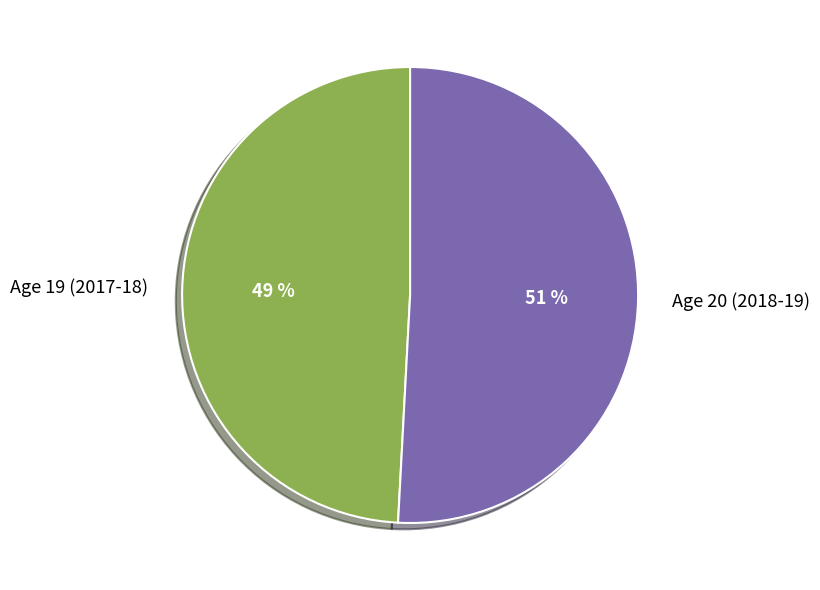

The Age 20 (2018-19) slice represents 51% of the pie. True or false?

True